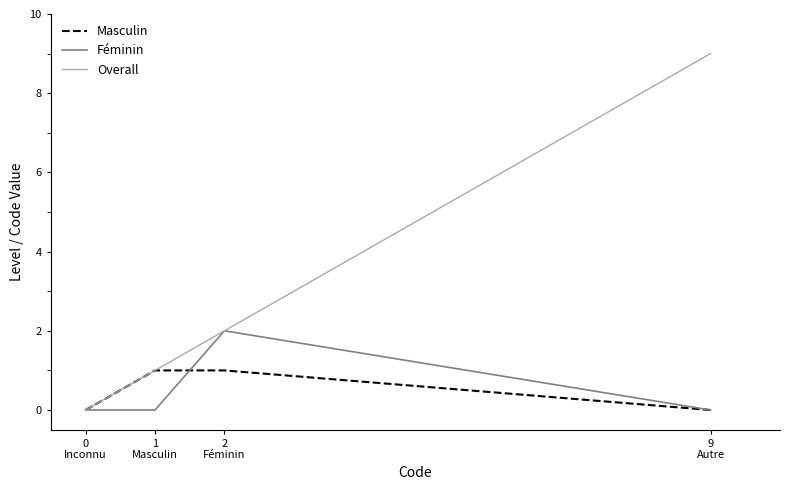

Rank the series by their maximum value, from highest to lowest.

Overall, Féminin, Masculin